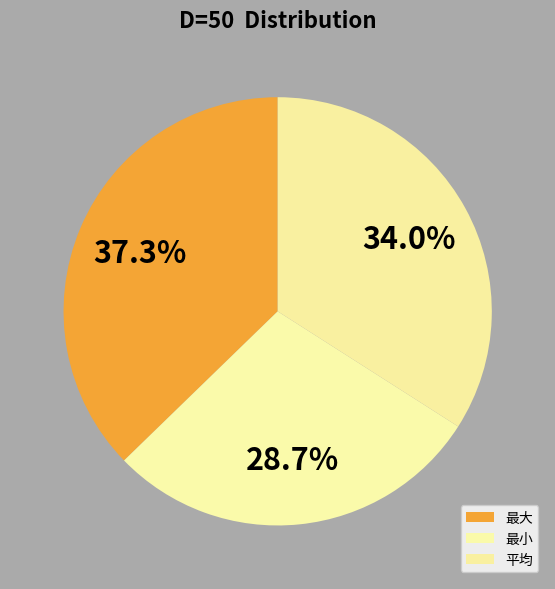

To the nearest percent, what percentage of the pie is 最大?

37%